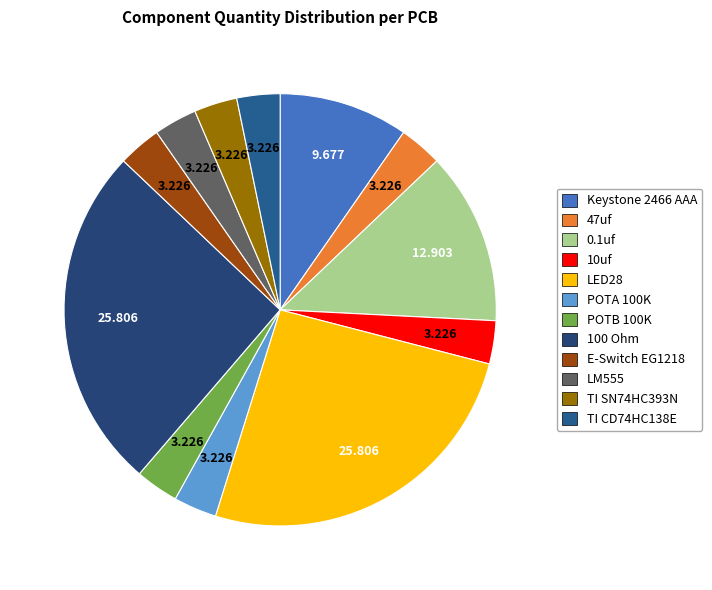

Is there any slice that represents more than half of the pie?

No